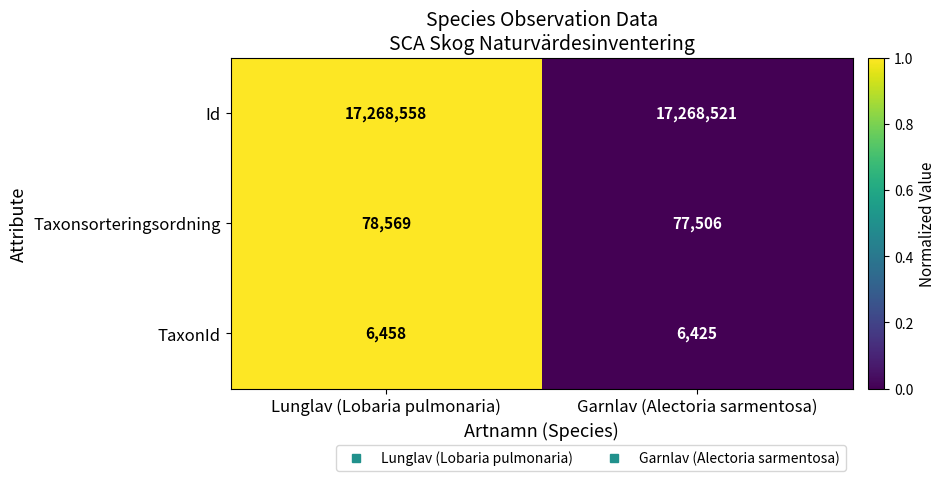

At Garnlav (Alectoria sarmentosa), list the series in order from largest to smallest.

Id, Taxonsorteringsordning, TaxonId